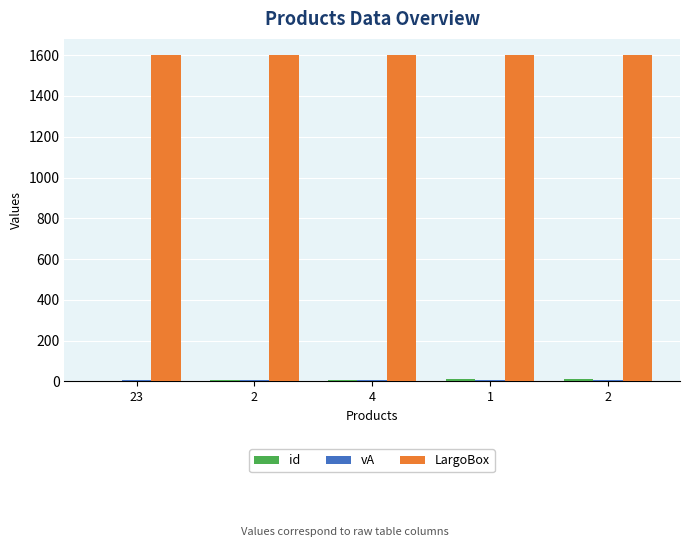

What is the highest value of the vA series?

8